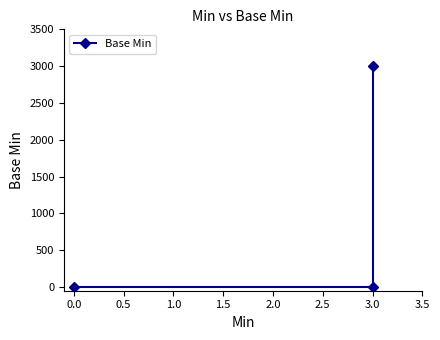

Reading left to right, list all the values displayed in this chart.

0	0	3000